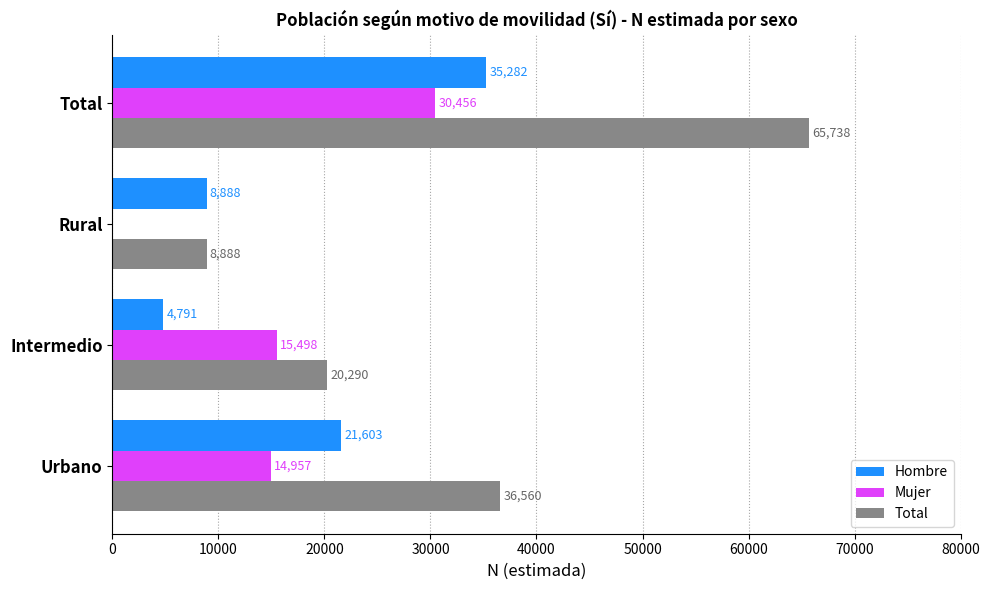

Which series has the widest spread of values?

Total